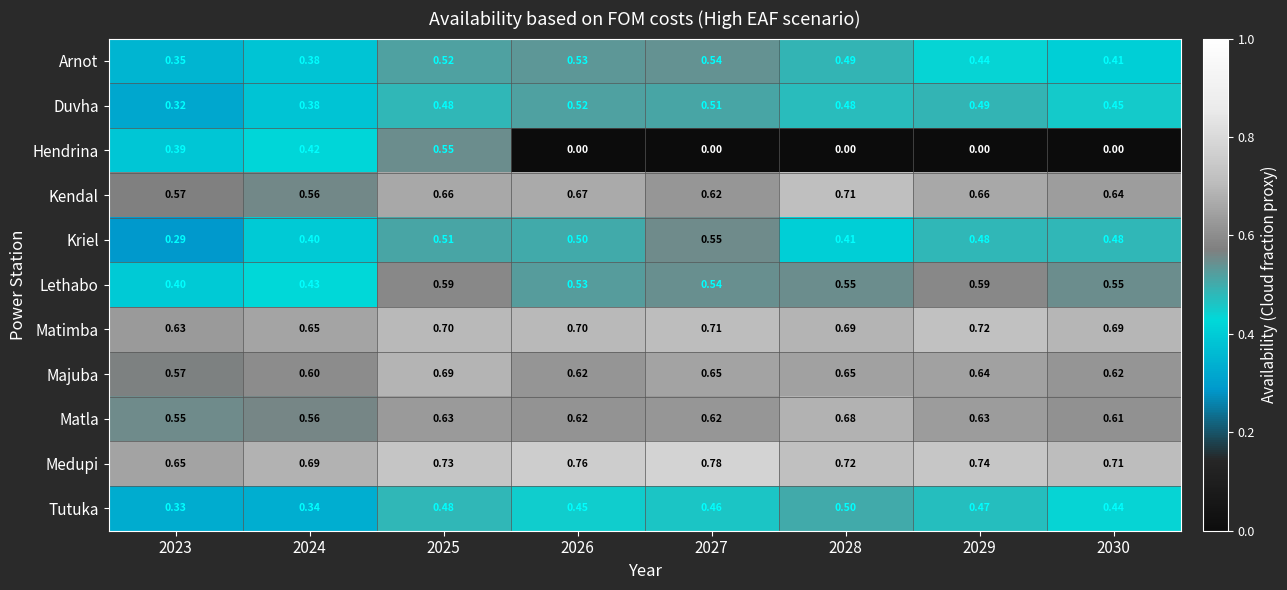

Which series changed the most between 2025 and 2030?

Hendrina